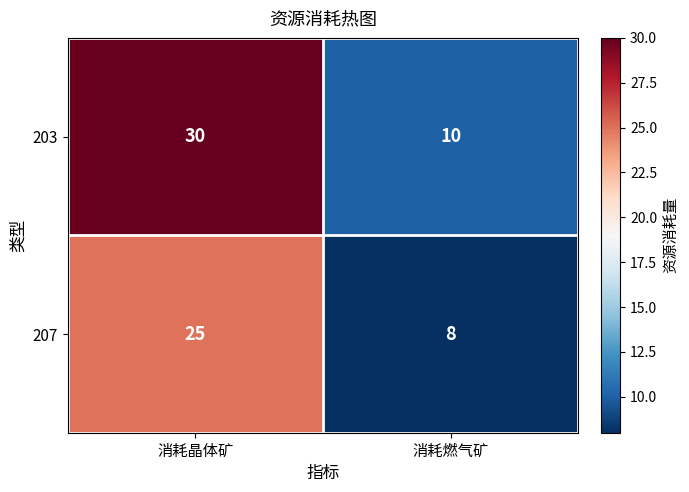

How many categories are shown in the chart?

2